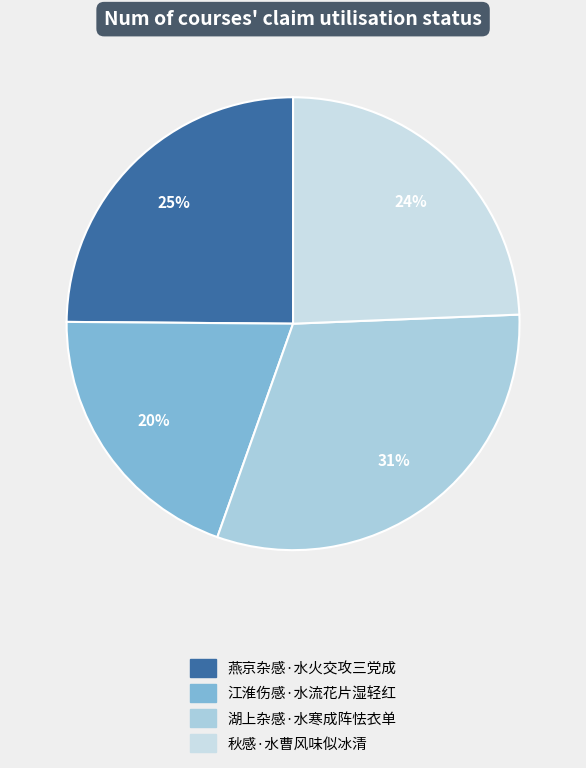

Which category has the smallest portion of the pie?

江淮伤感·水流花片湿轻红